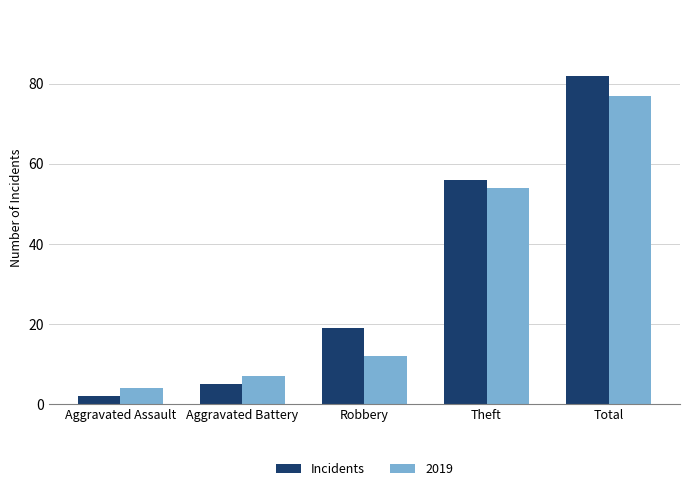

Which series has the largest range (max minus min)?

Incidents